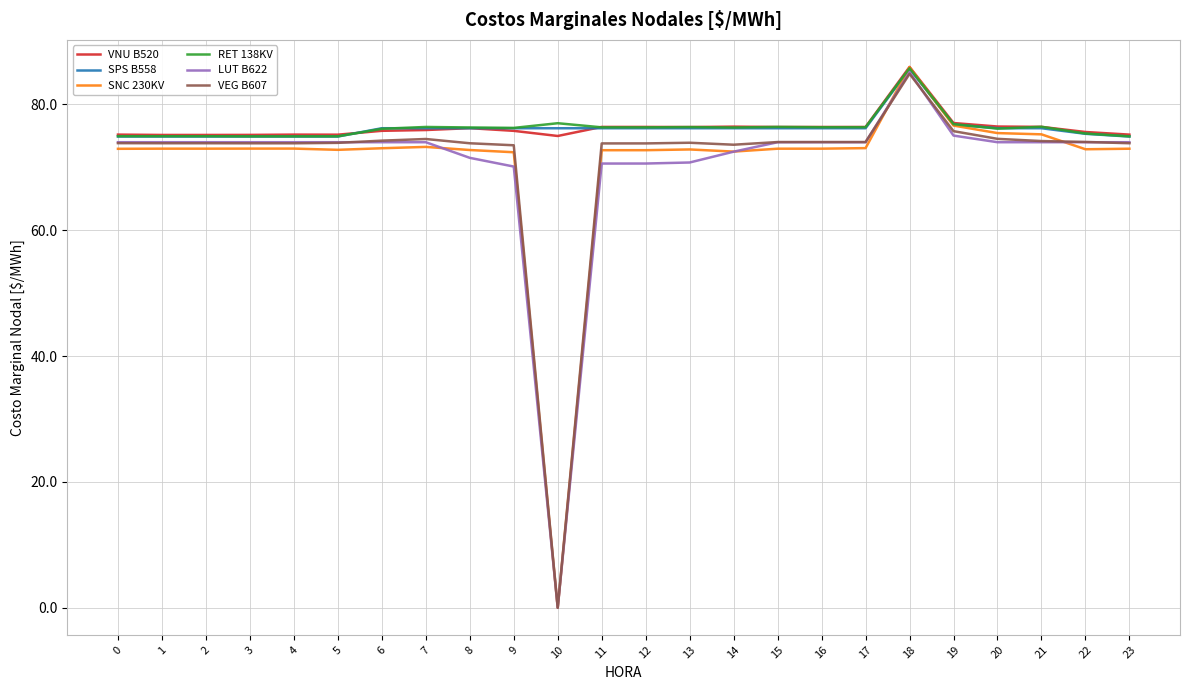

What is the average value of the LUT B622 series?

70.7